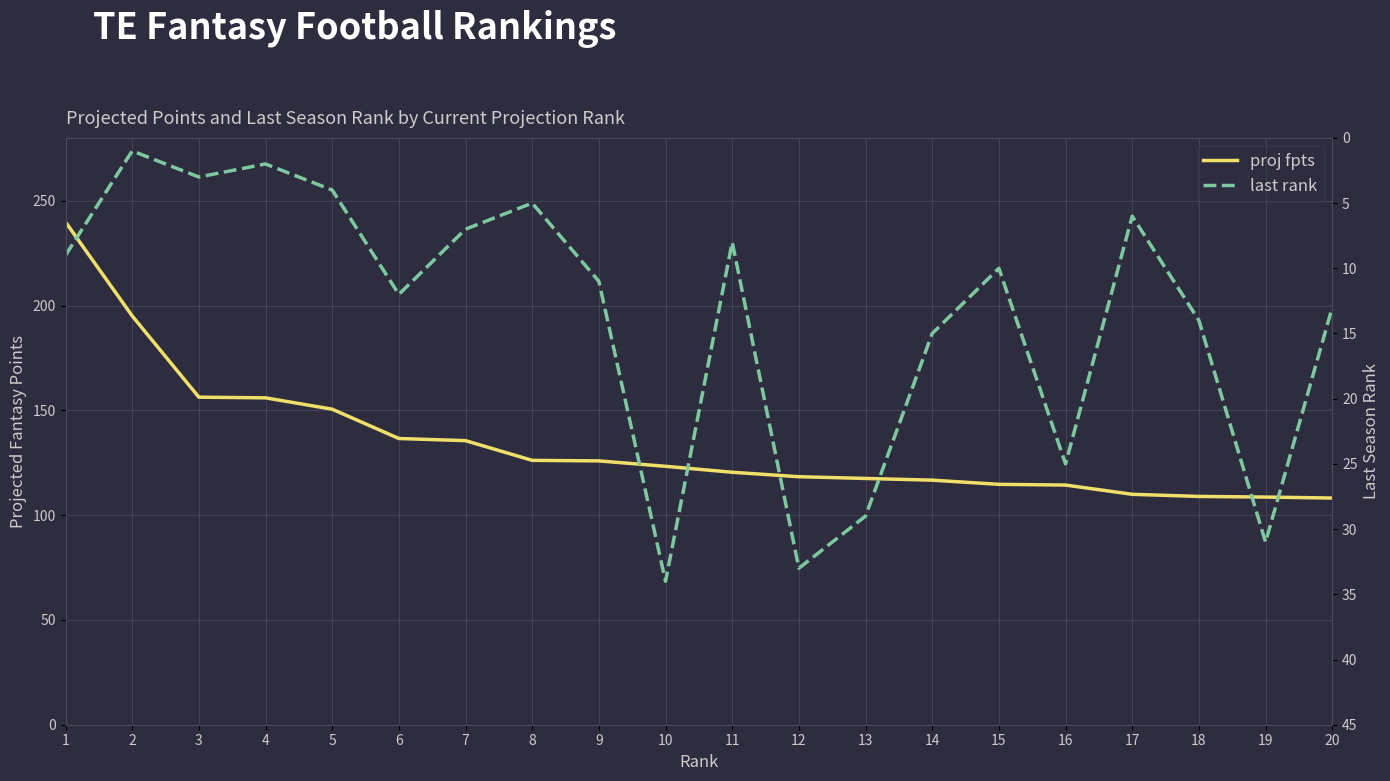

Rank the series by their average value, from lowest to highest.

last rank, proj fpts